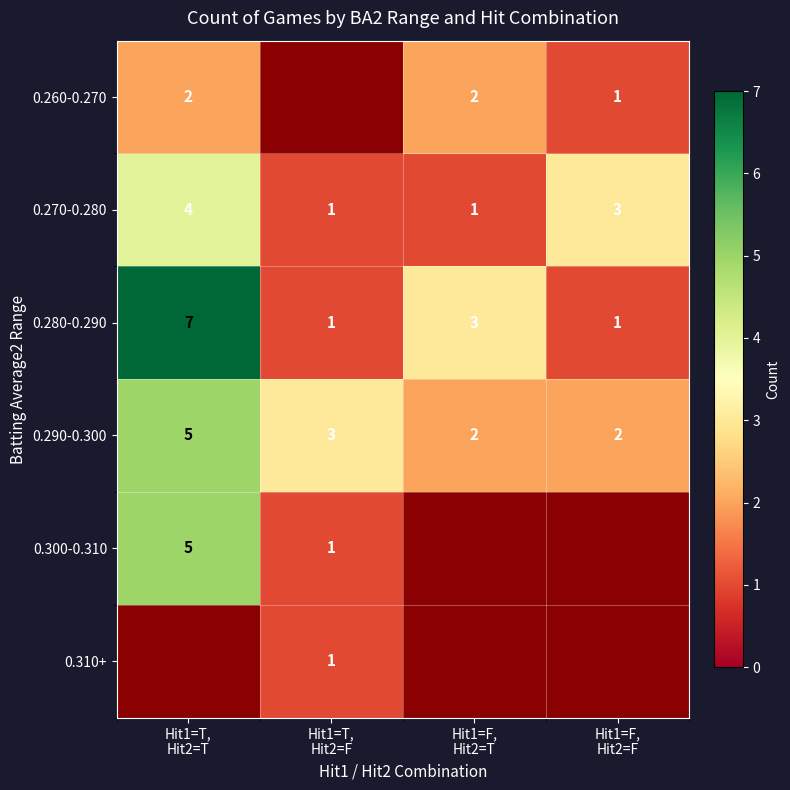

At which label does 0.290-0.300 reach its minimum?

Hit1=F, Hit2=T